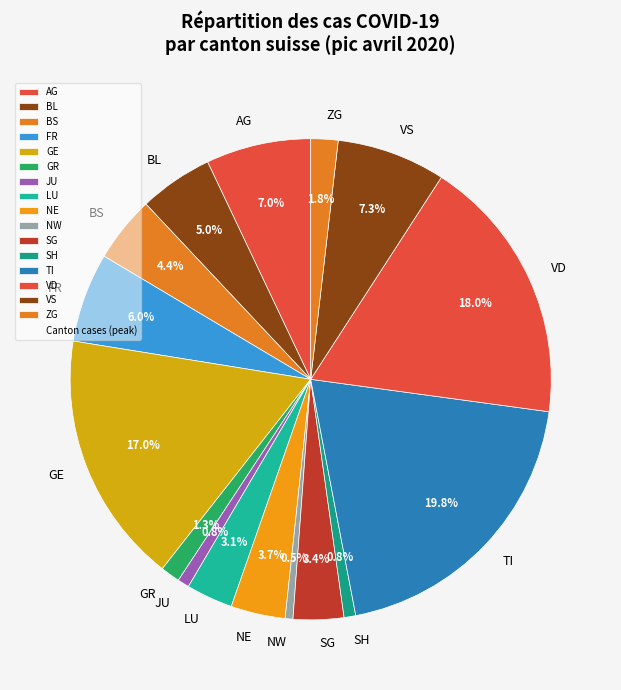

Between JU and FR, which is larger?

FR